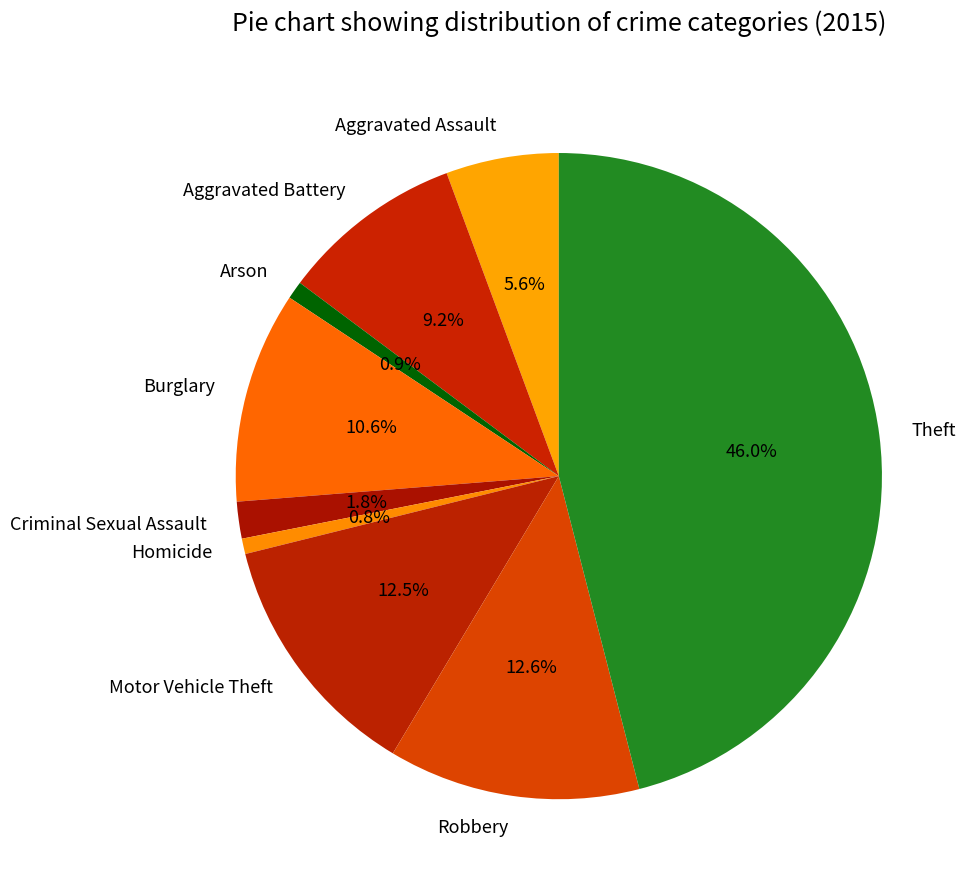

Is the sum of Theft and Aggravated Battery greater than half?

Yes